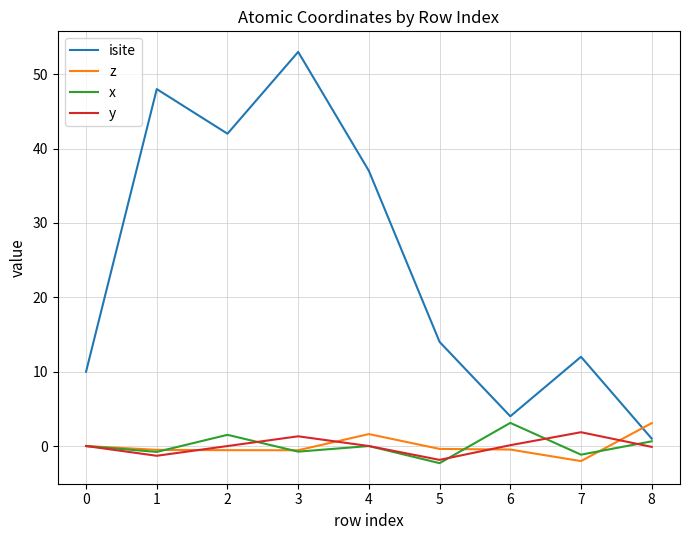

How many lines are shown in the chart?

4